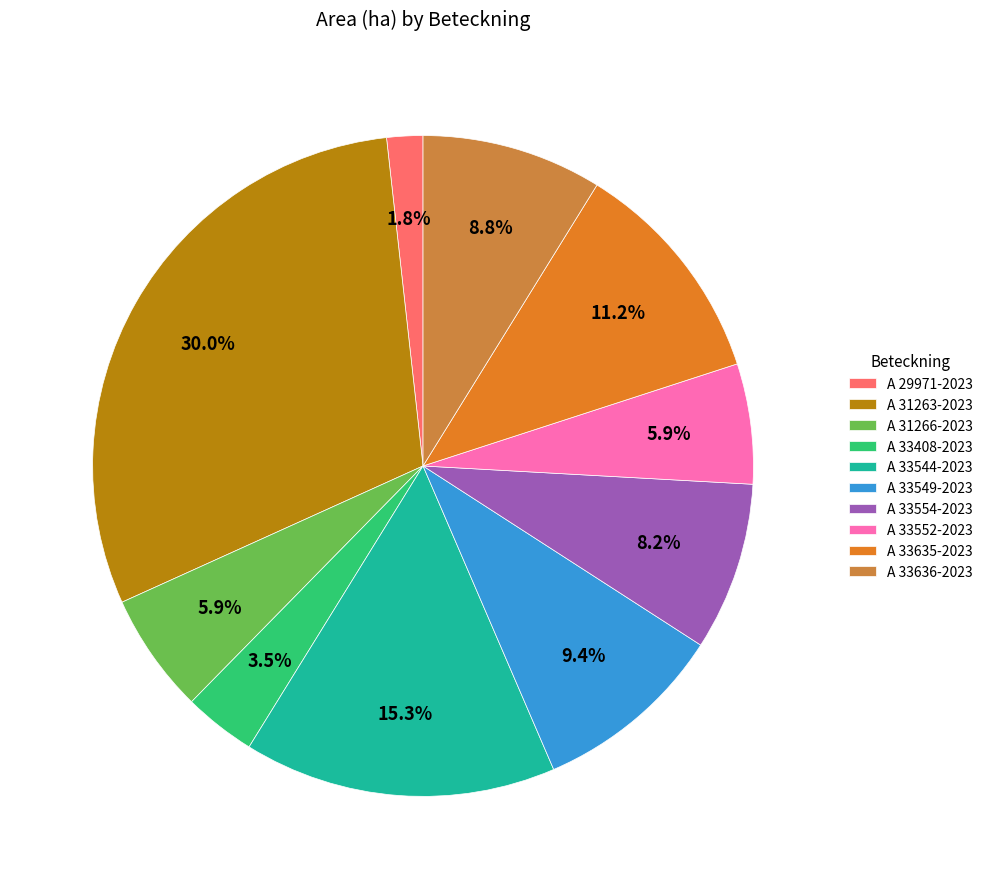

What is the change in value from A 31263-2023 to A 33544-2023?

-2.5